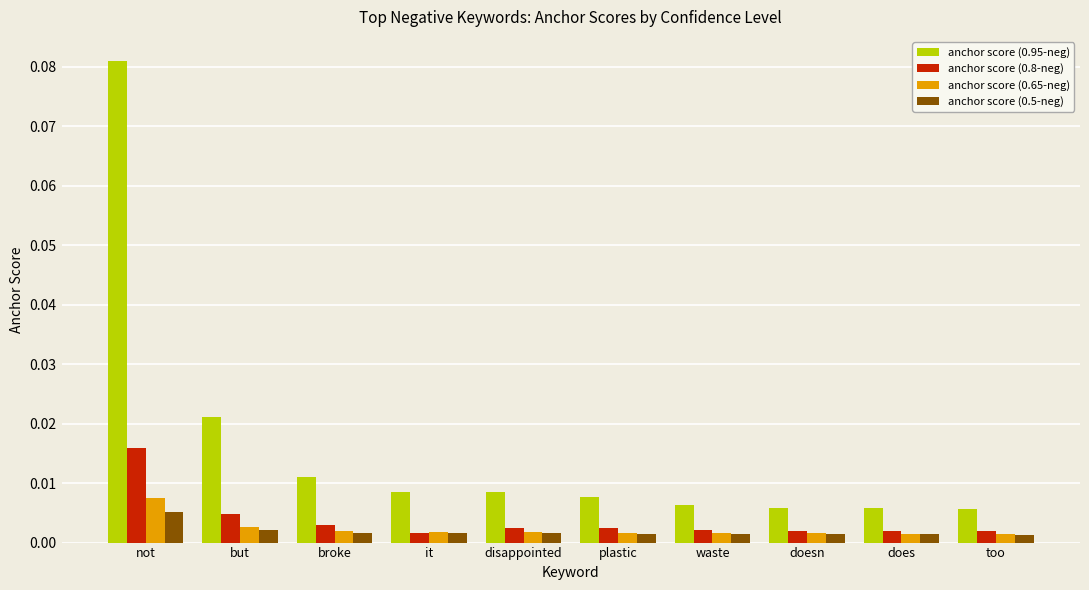

What are all the series names shown in the legend?

anchor score (0.95-neg), anchor score (0.8-neg), anchor score (0.65-neg), anchor score (0.5-neg)